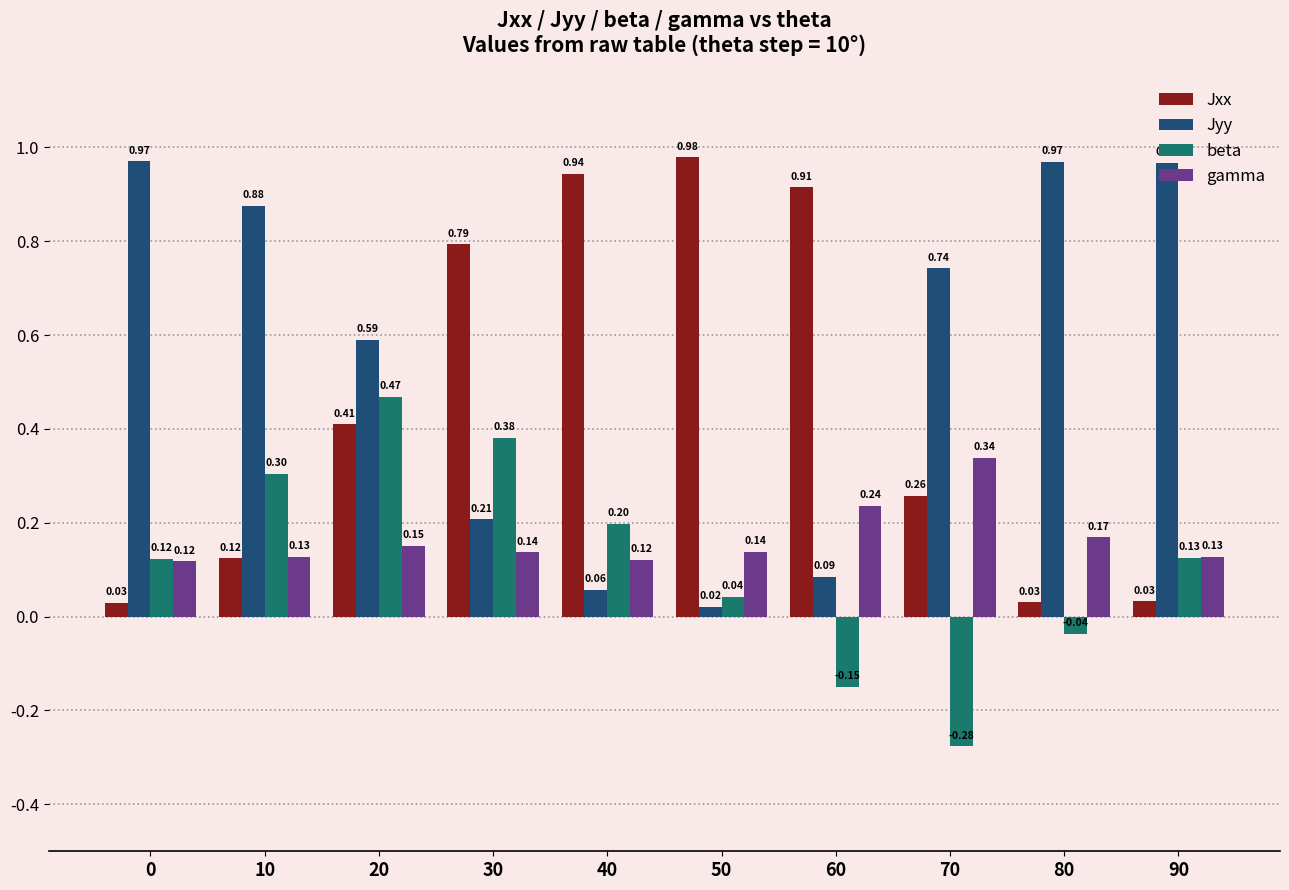

What is the difference between the beta values at 50 and 40?

0.2